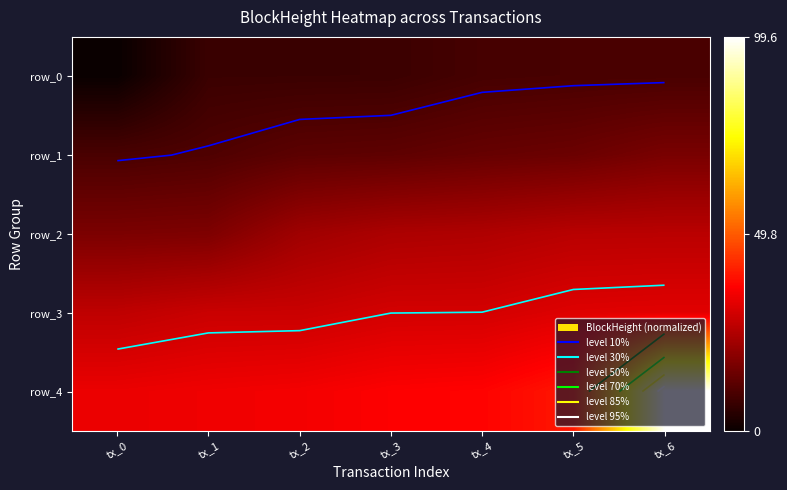

At which category does the chart reach its minimum across all series?

tx_0